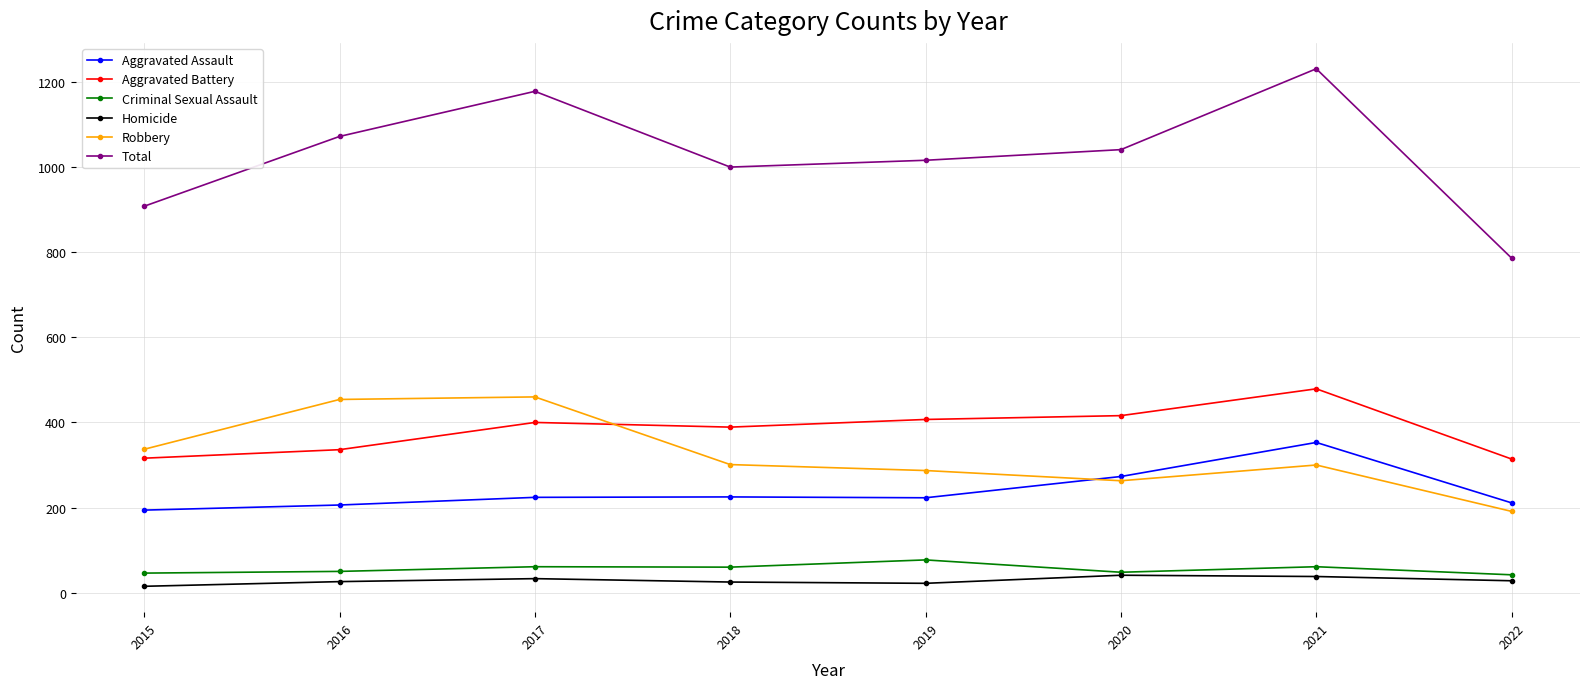

What are all the series names shown in the legend?

Aggravated Assault, Aggravated Battery, Criminal Sexual Assault, Homicide, Robbery, Total